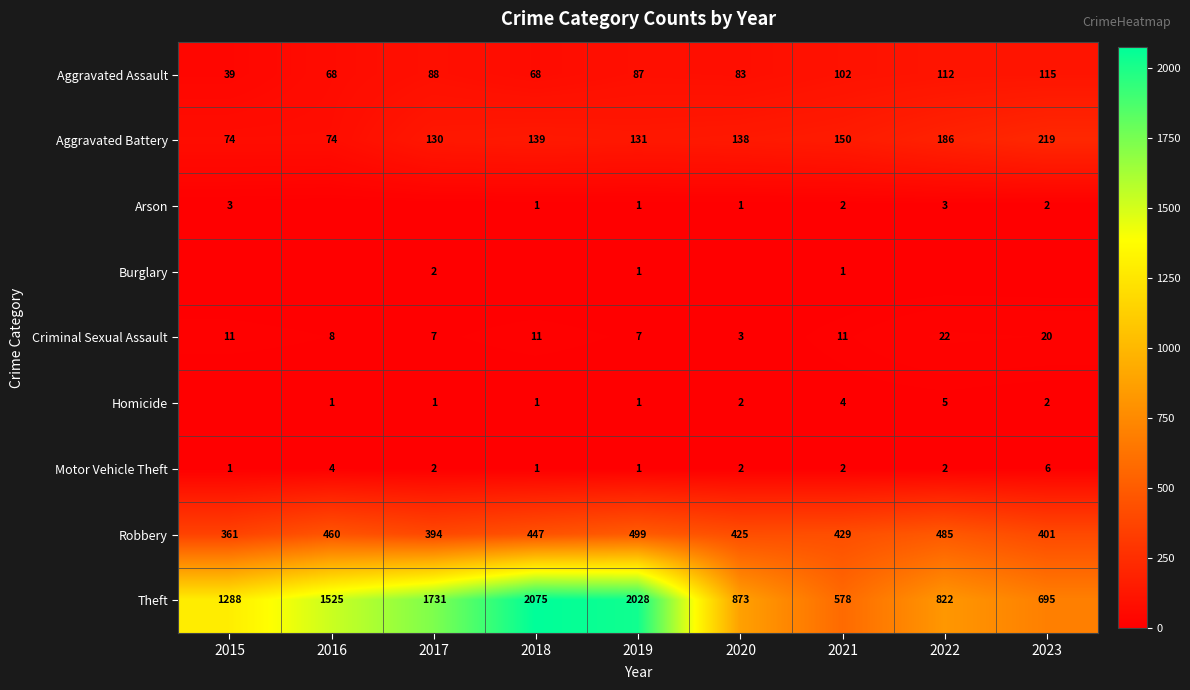

Is the value of Criminal Sexual Assault at 2016 greater than the value of Theft at 2016?

No